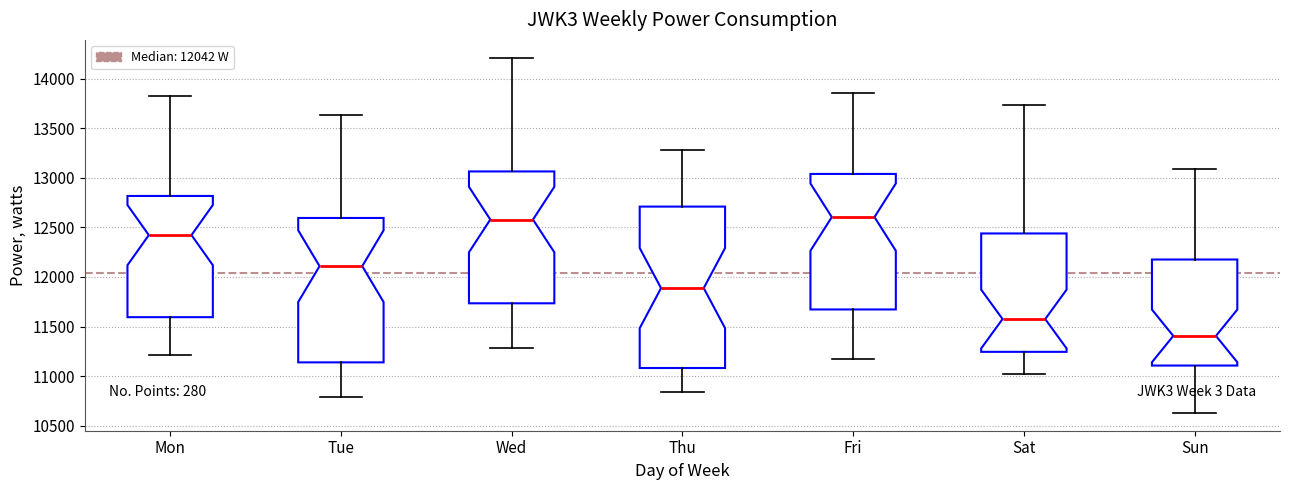

Reading left to right, read every box against the y-axis: the position of its median line, the range the box covers, and the ends of its whiskers. The values are not printed on the chart, so give them approximately, as read against the axis.

Mon: median 12400, box 11600 to 12800, whiskers 11200 to 13850
Tue: median 12100, box 11150 to 12600, whiskers 10800 to 13650
Wed: median 12600, box 11750 to 13050, whiskers 11300 to 14200
Thu: median 11900, box 11100 to 12700, whiskers 10850 to 13300
Fri: median 12600, box 11650 to 13050, whiskers 11150 to 13850
Sat: median 11600, box 11250 to 12450, whiskers 11000 to 13750
Sun: median 11400, box 11100 to 12200, whiskers 10650 to 13100